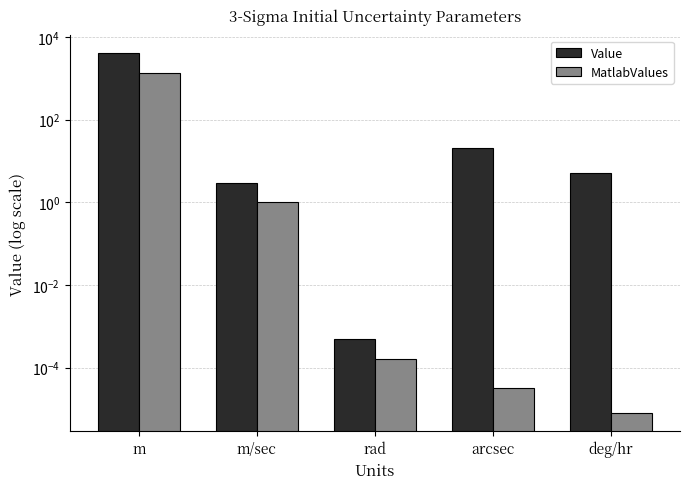

What are all the series names shown in the legend?

Value, MatlabValues